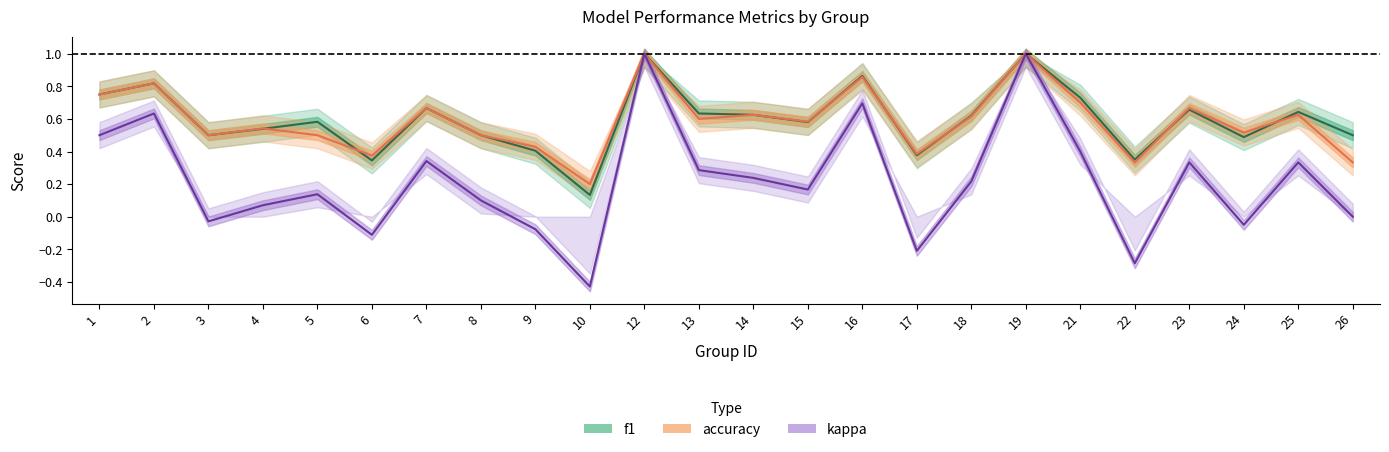

The accuracy series shows 0.1 at 22. True or false?

False